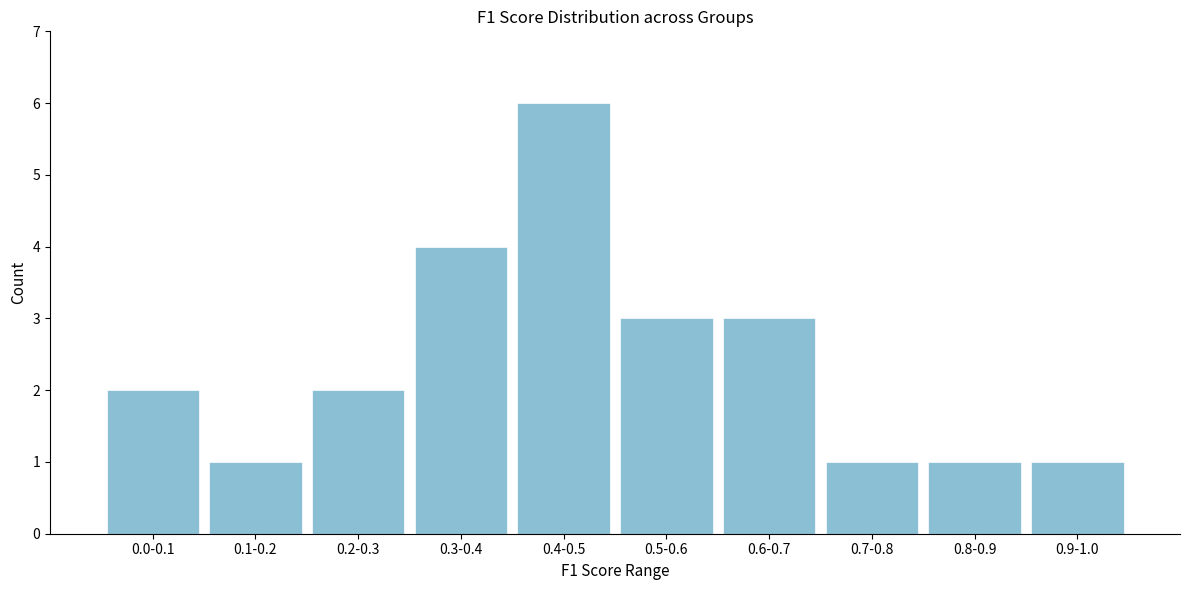

Reading right to left, transcribe all the data shown in this chart.

0.9-1.0=1	0.8-0.9=1	0.7-0.8=1	0.6-0.7=3	0.5-0.6=3	0.4-0.5=6	0.3-0.4=4	0.2-0.3=2	0.1-0.2=1	0.0-0.1=2